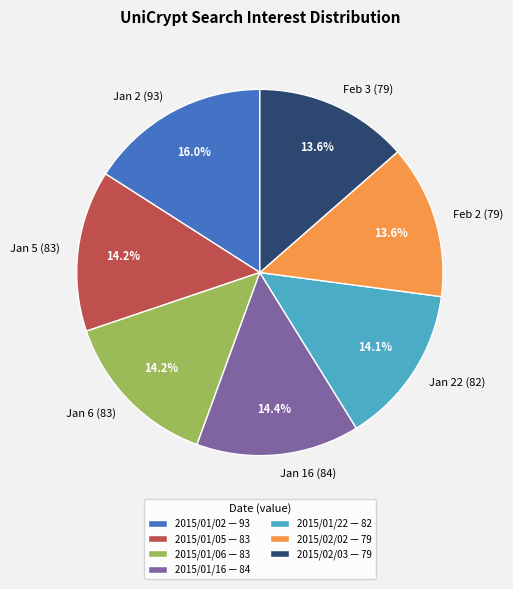

Combined, do 2015/01/02 and 2015/02/02 account for over 50%?

No